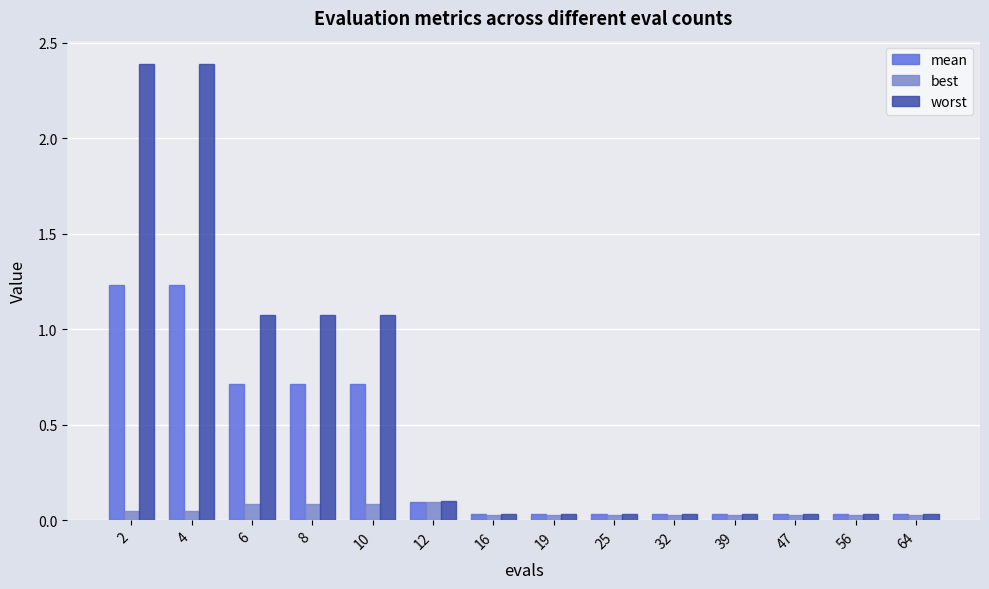

What is the difference between the second highest and second lowest values in the worst series?

2.4